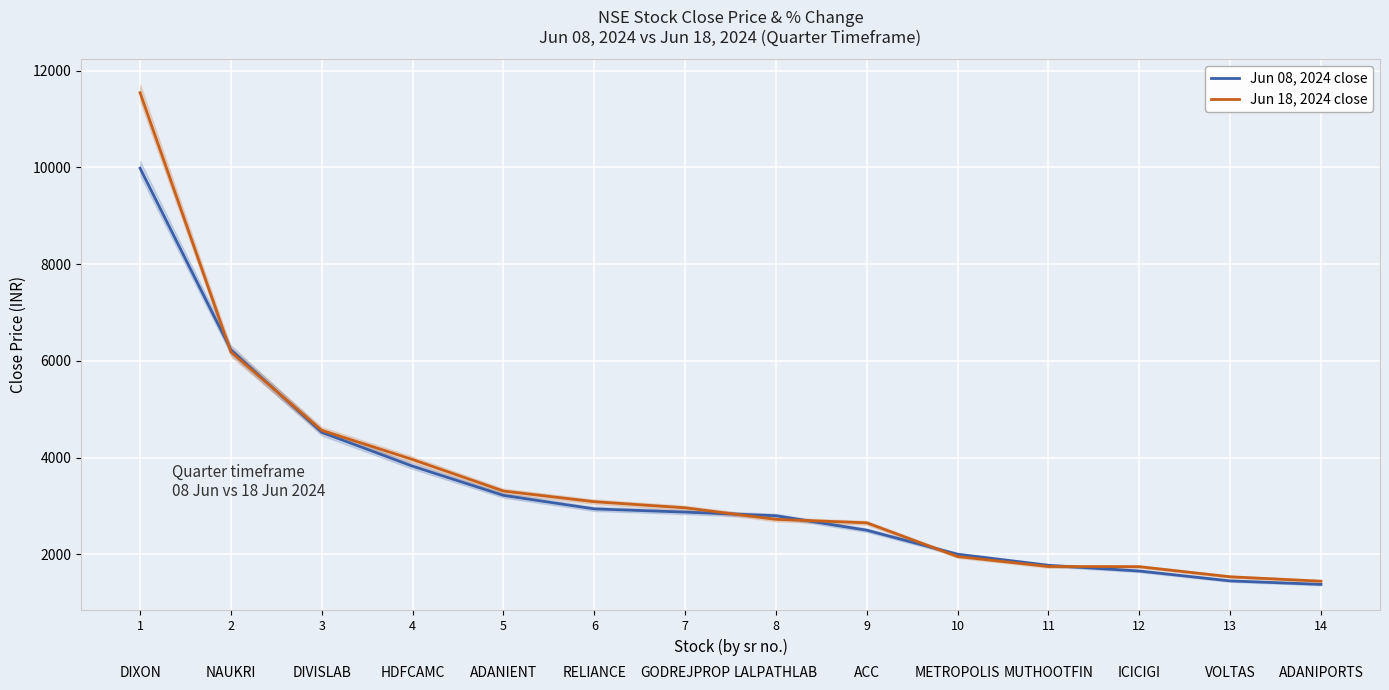

What is the approximate value of Jun 18, 2024 close at 9?

2652.0